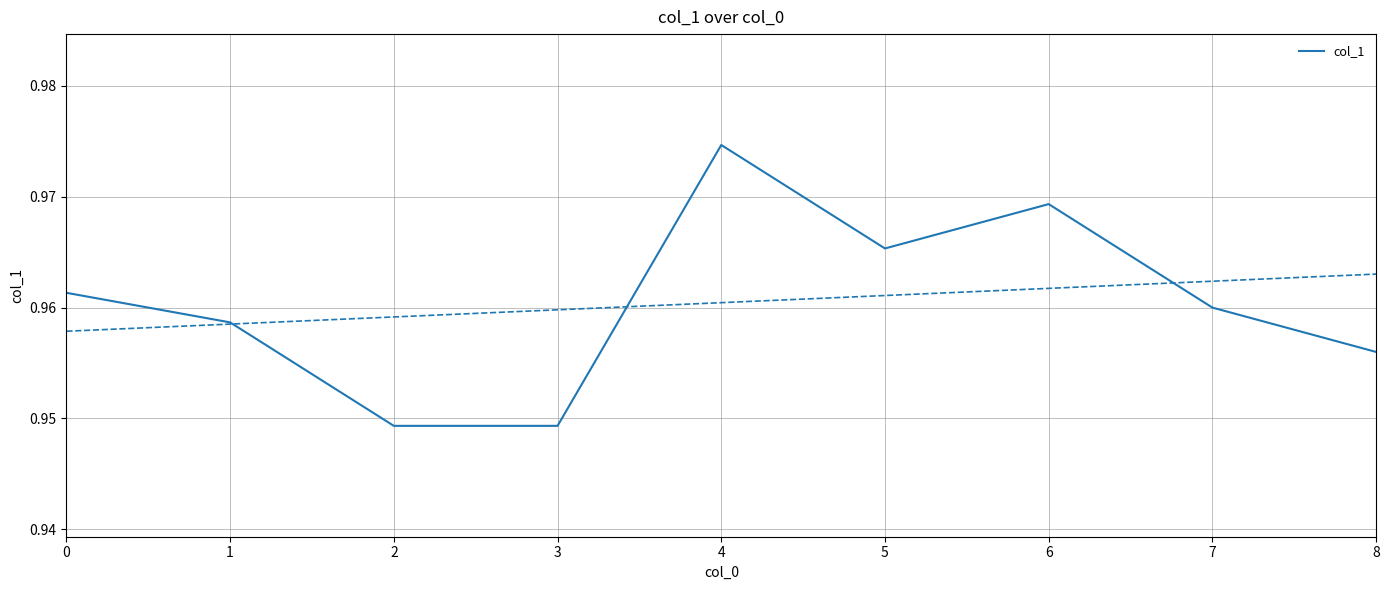

How many points are higher than both their immediate neighbors (excluding endpoints)?

2